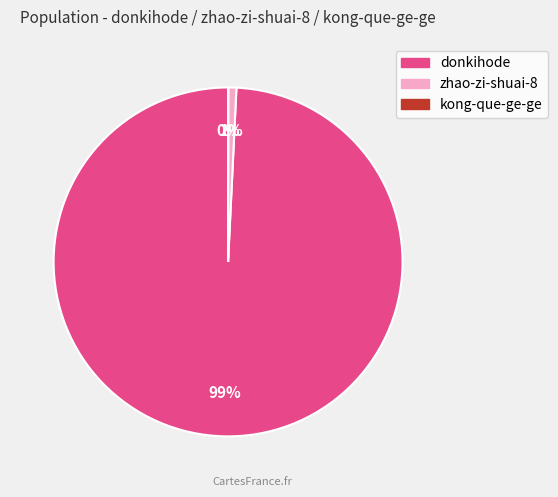

What percentage is the donkihode slice, to the nearest percent?

99%